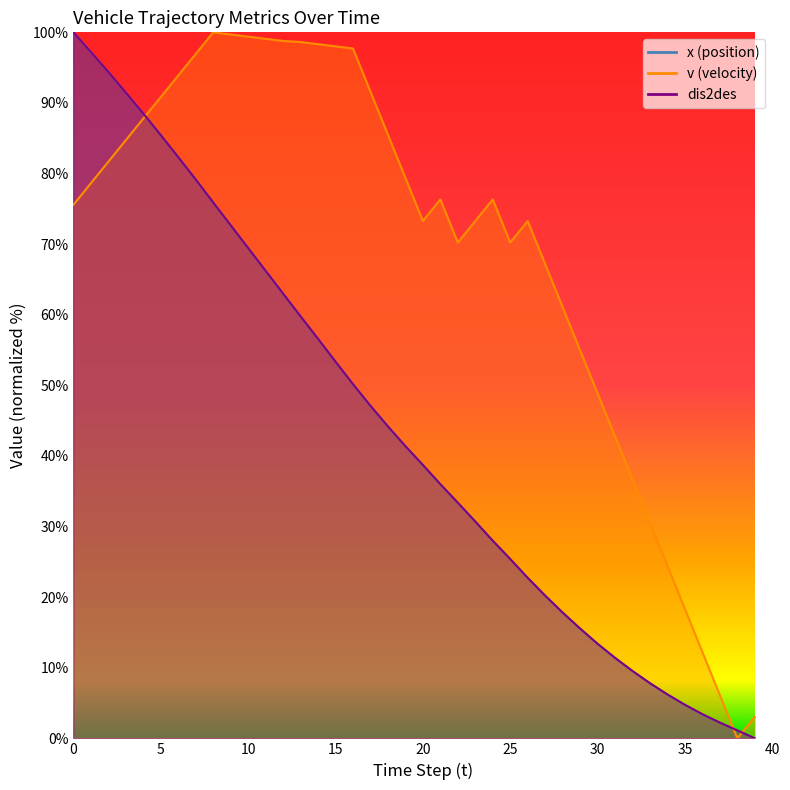

How many data points does each series have?

40